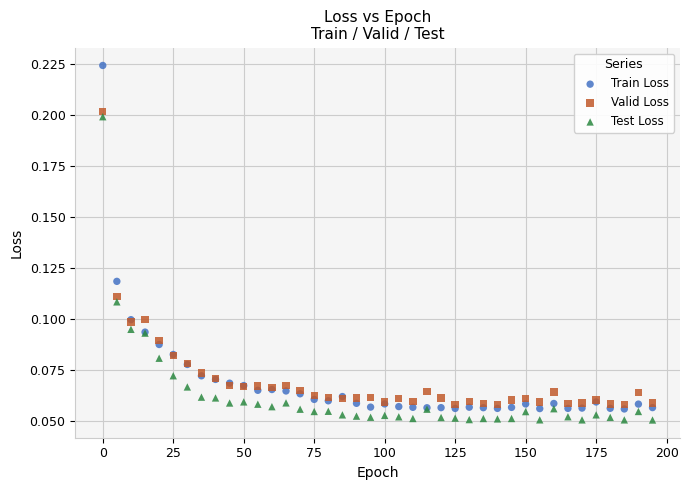

Which series has the widest spread of Y values?

Train Loss